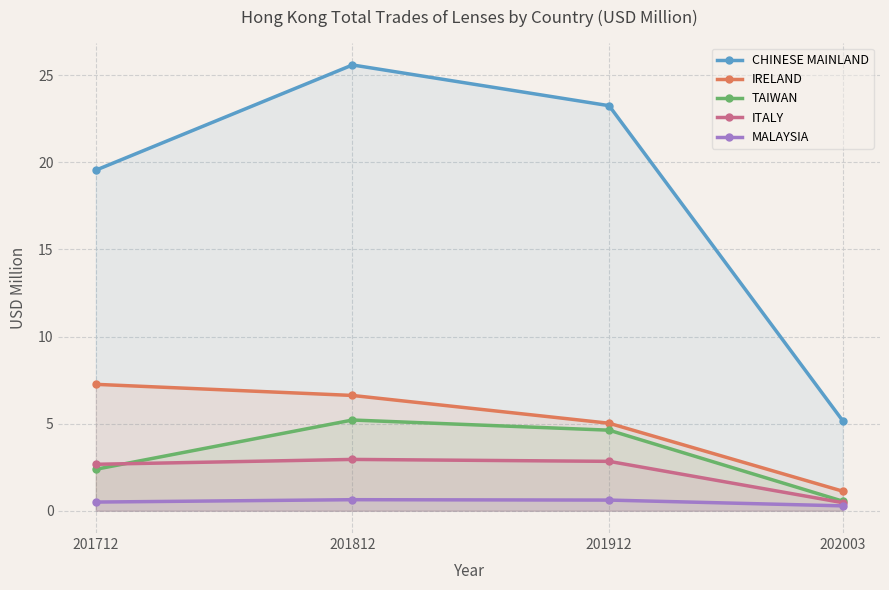

The value of ITALY at 202003 is 0.8. True or false?

False